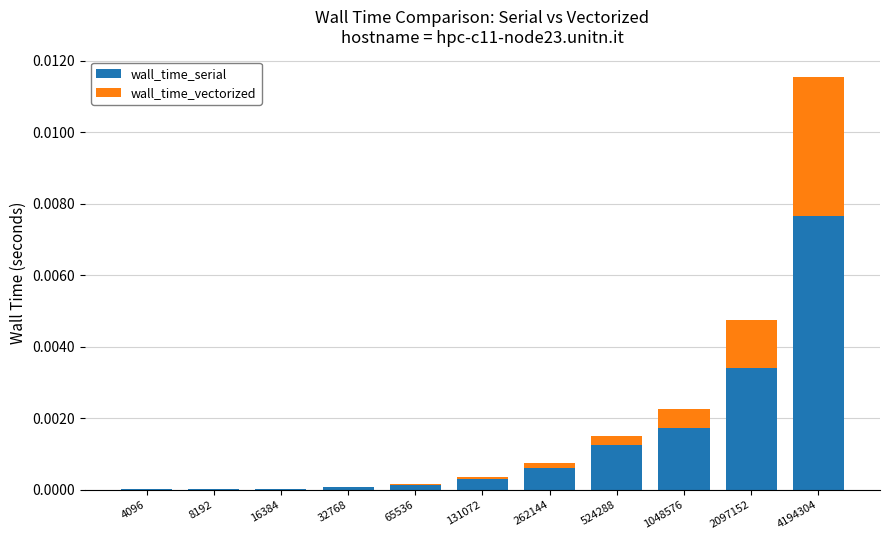

At which category is the sum across all series the highest?

4194304